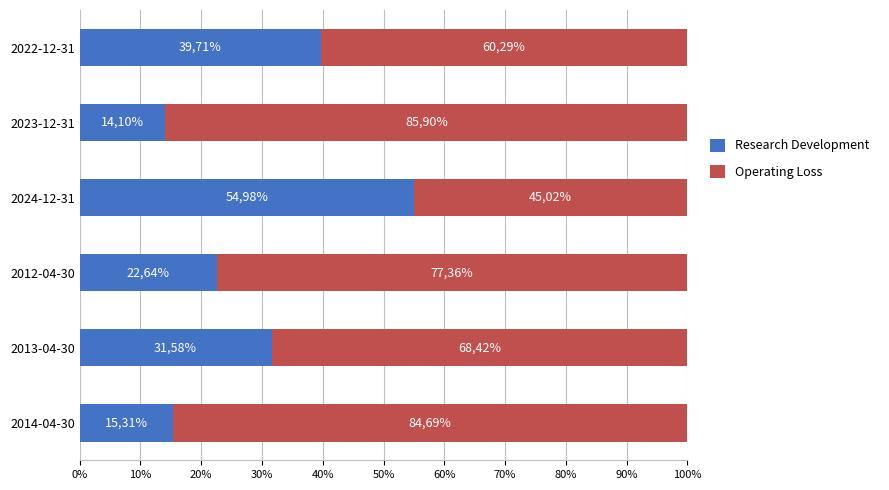

What is the average value of the Operating Loss series?

70.3